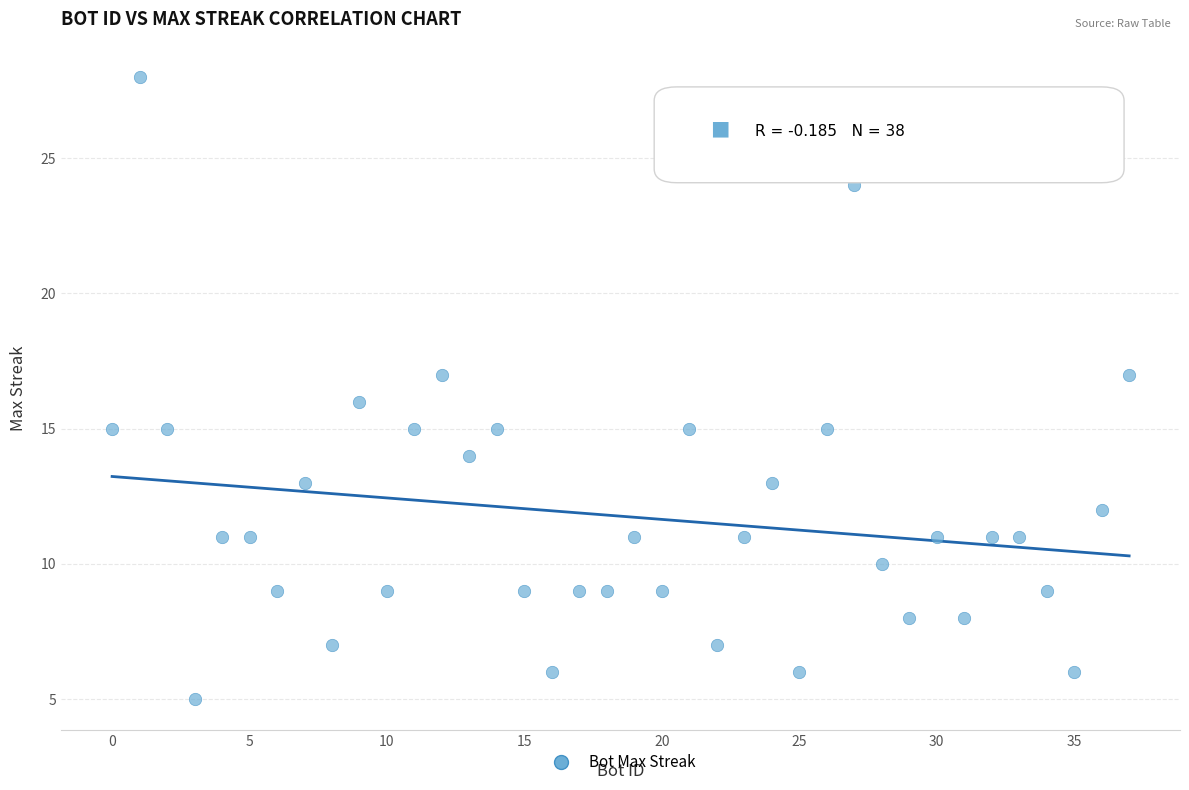

What is the range of X values (max minus min)?

37